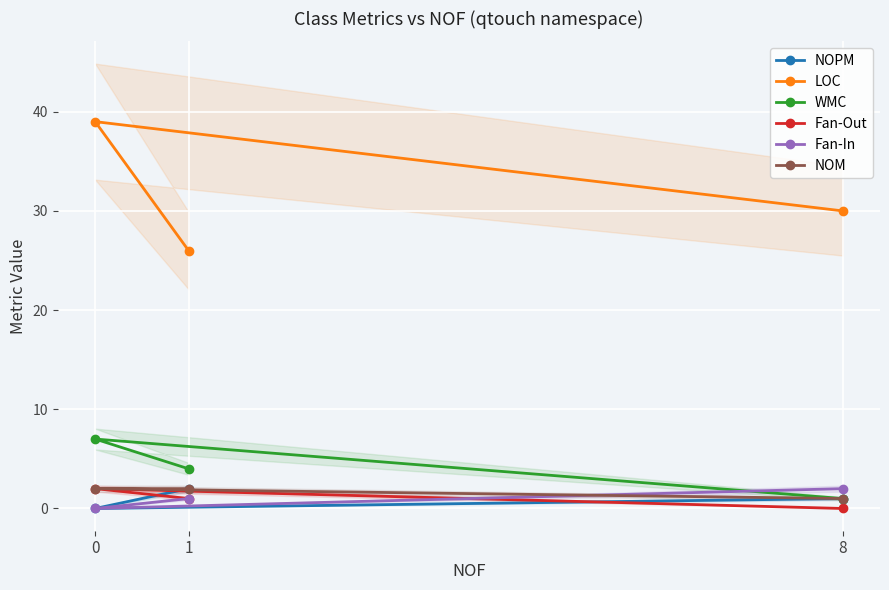

The NOM series shows 1 at 8. True or false?

True